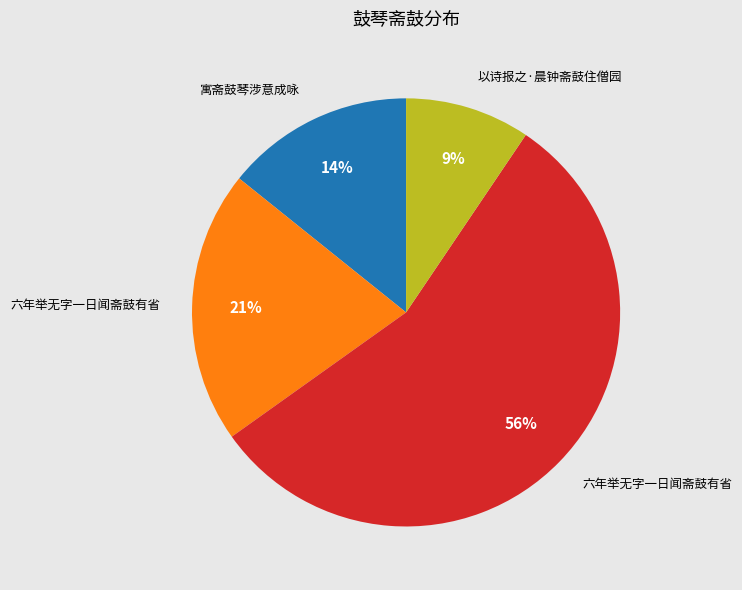

Is there a majority slice in this chart?

Yes